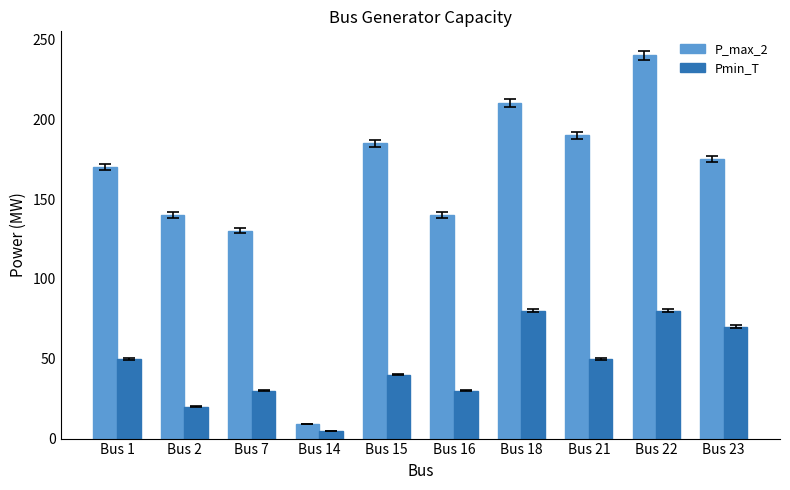

Are the bars horizontal?

No